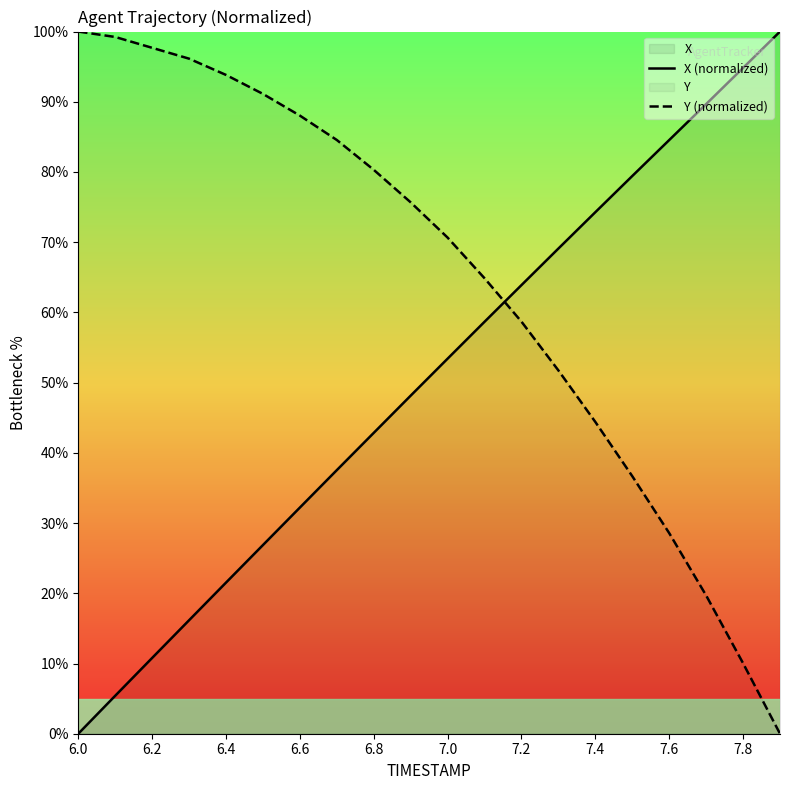

At how many categories does at least one series exceed 48?

20